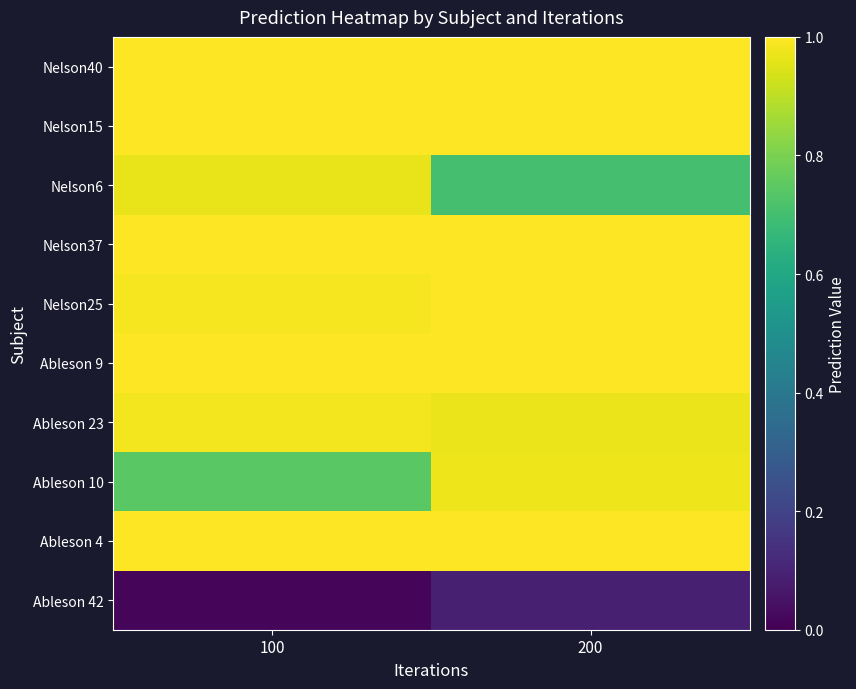

Count the number of categories in the chart.

2